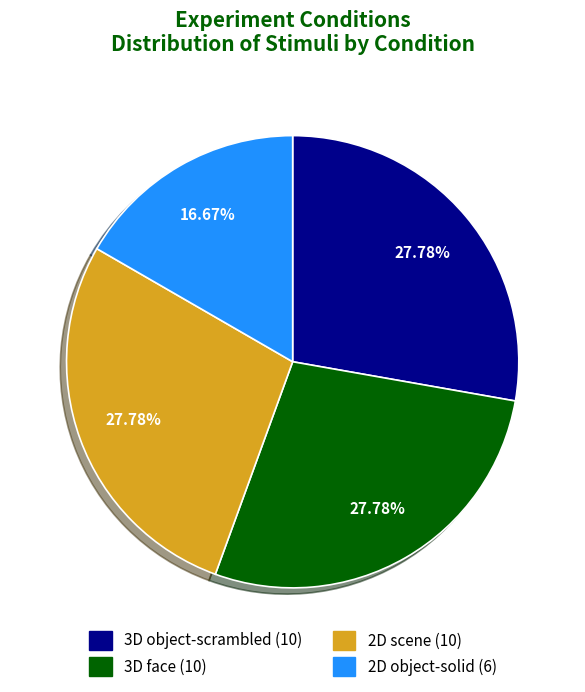

Is there a majority slice in this chart?

No